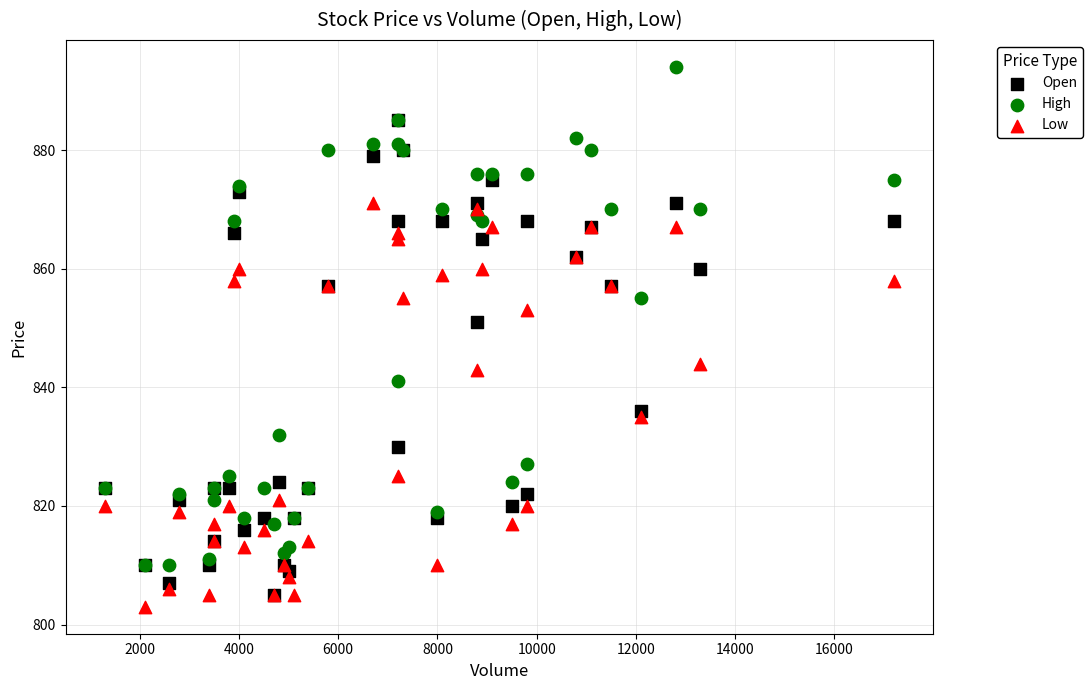

Which series contains the highest Y value?

High